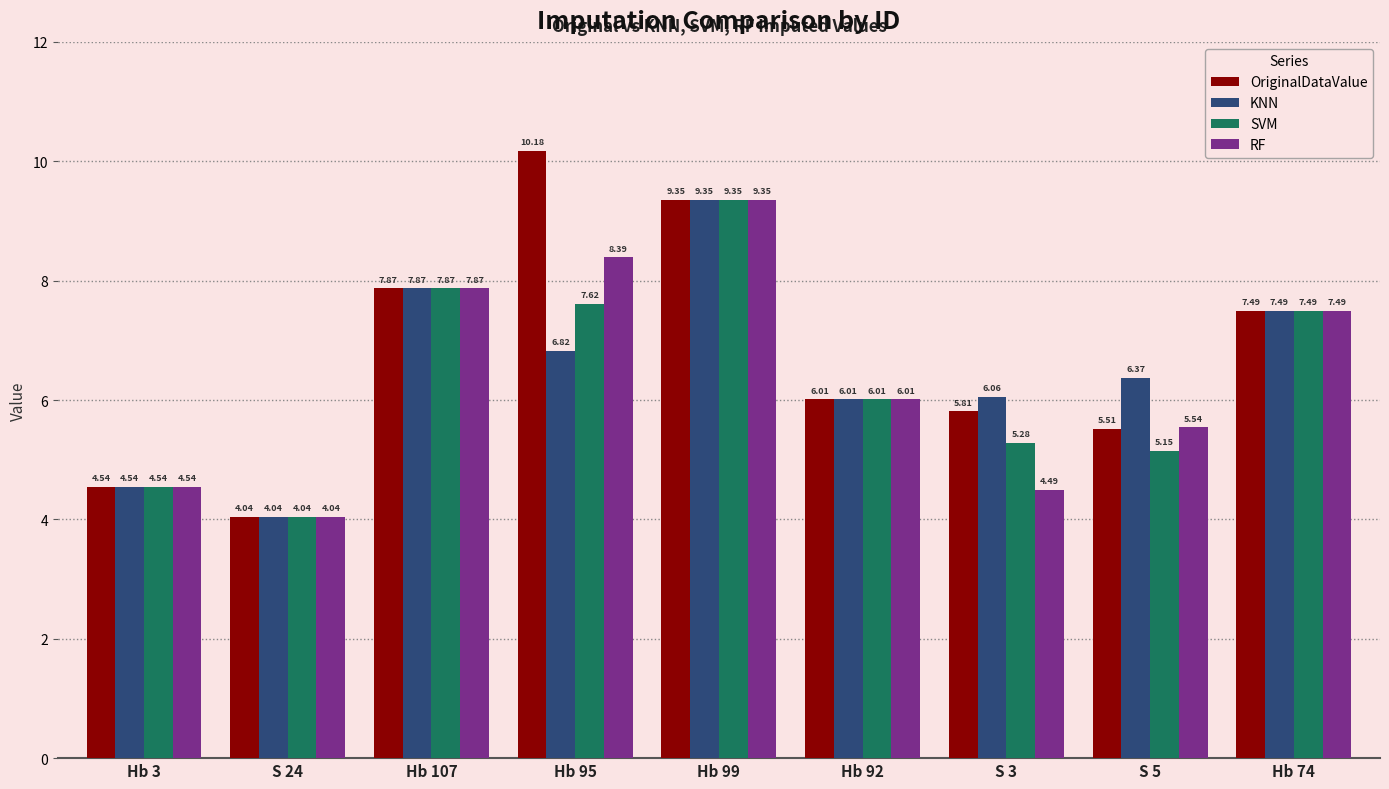

Which series has the largest total across all categories?

OriginalDataValue